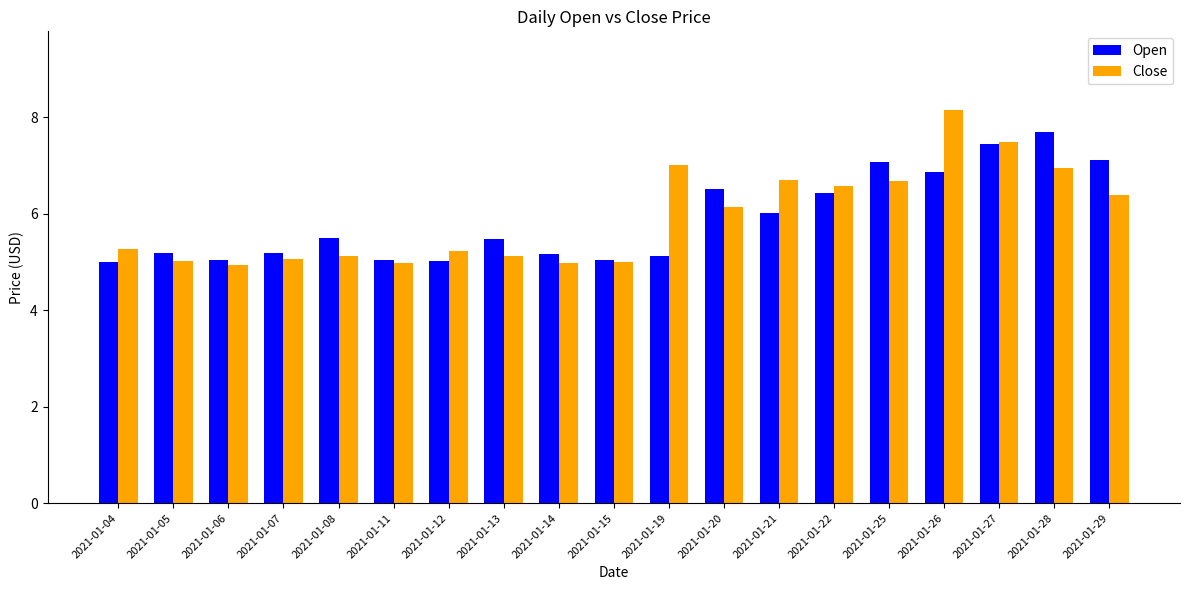

What is the total value across all series at 2021-01-08?

10.6